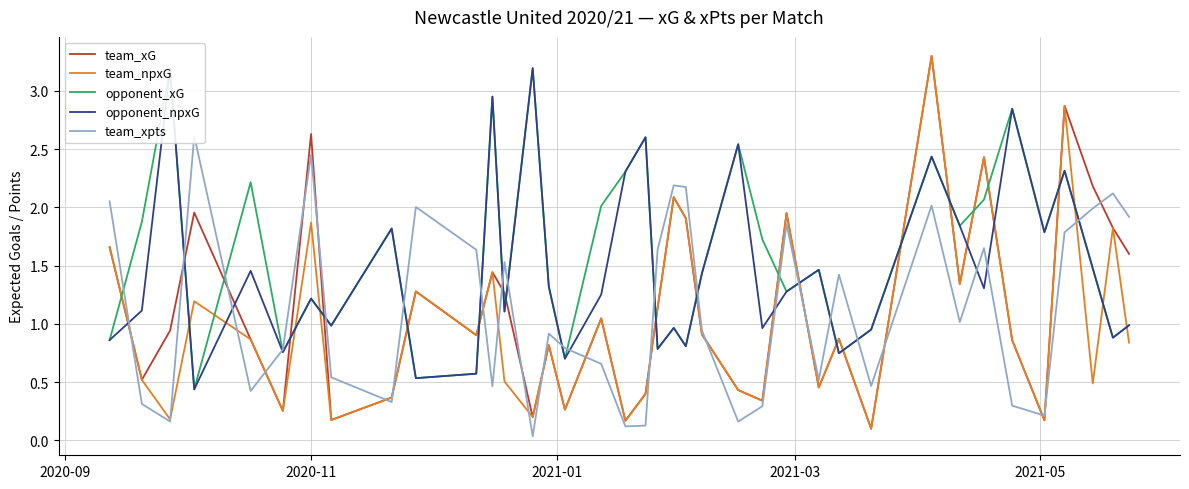

True or false: opponent_npxG and team_npxG intersect in this chart.

True